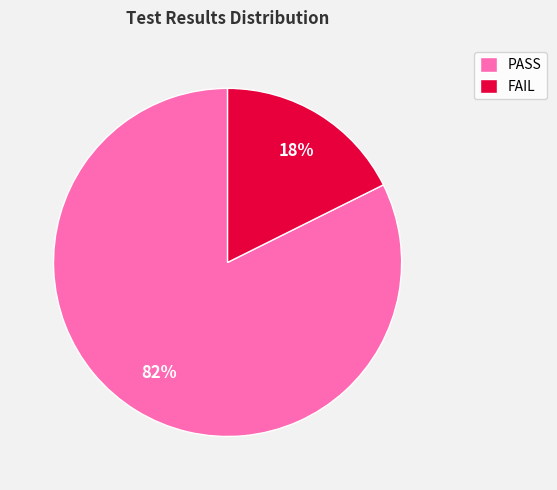

To the nearest percent, what portion does FAIL represent?

18%